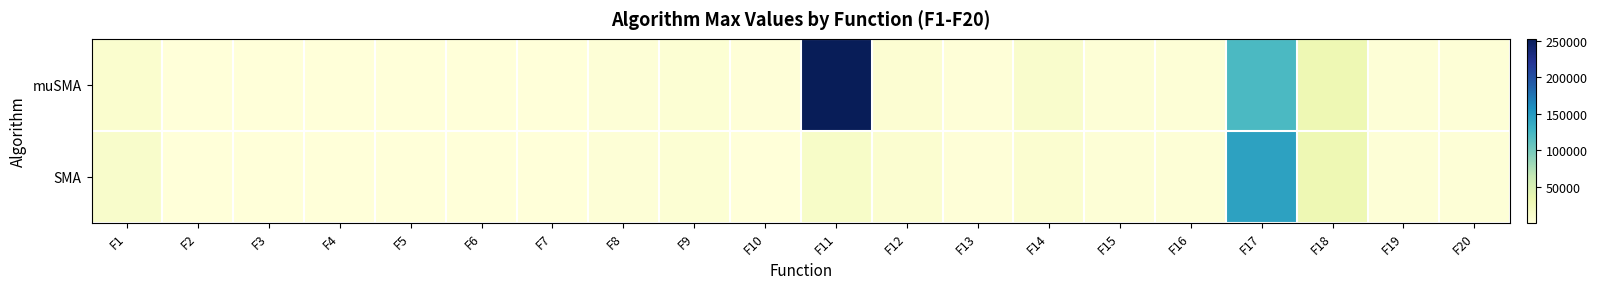

Between F16 and F17, which is larger?

F17